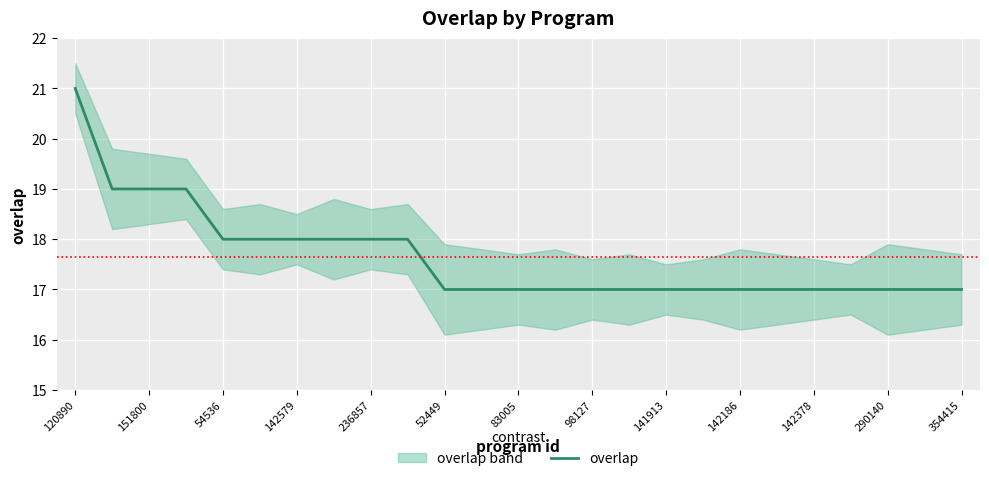

Is it true that overlap equals 17 at 142378?

True